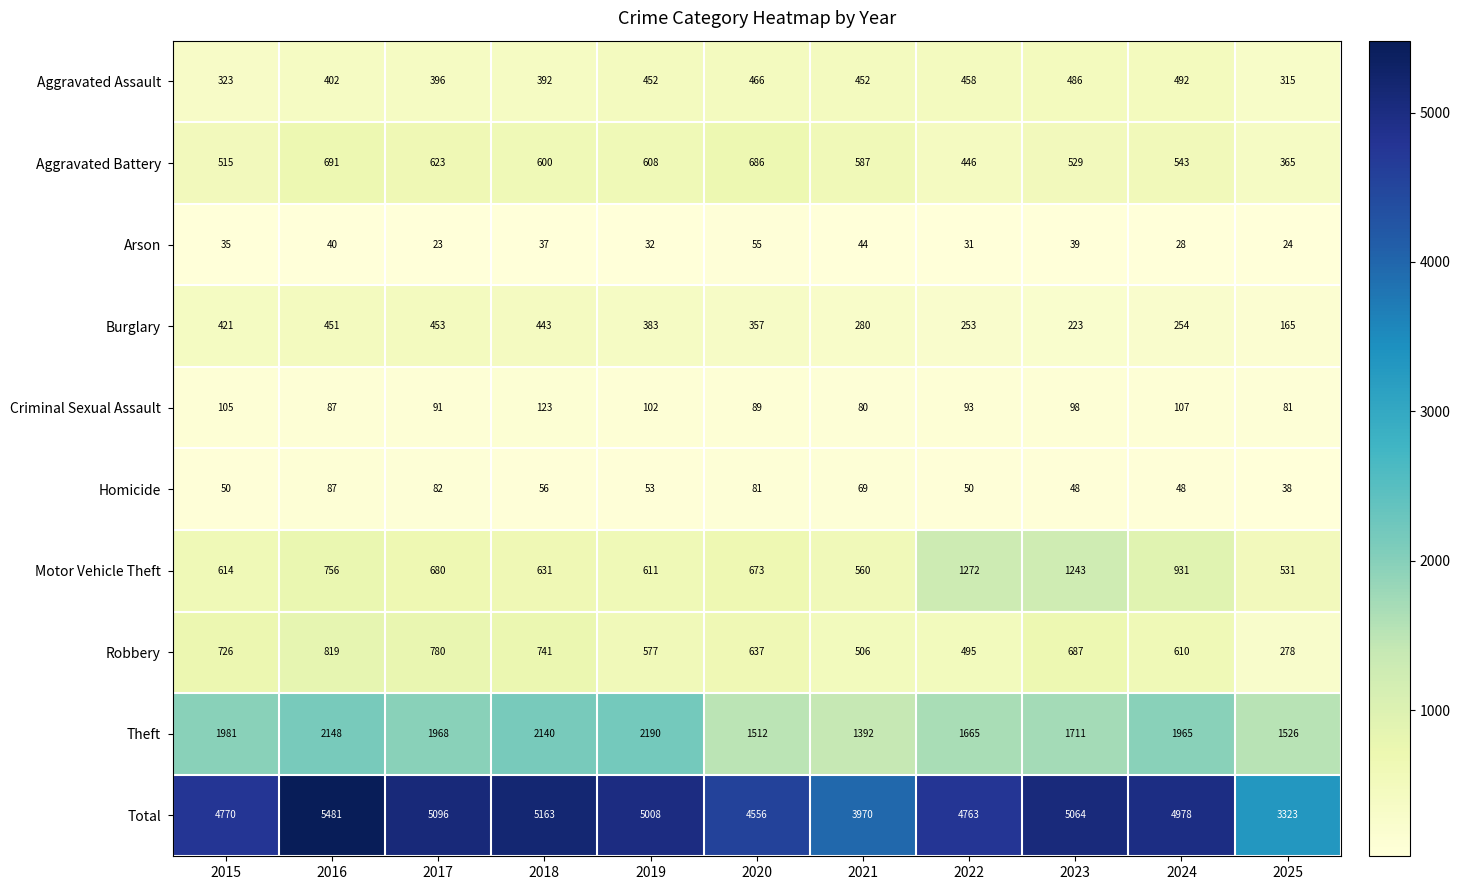

Is it true that Theft equals 2498 at 2025?

False